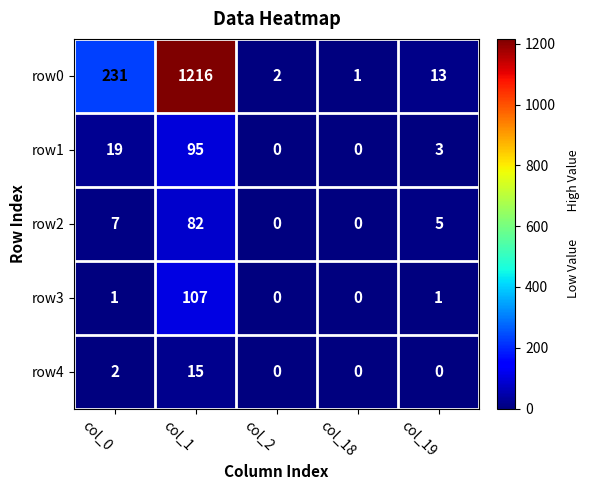

List the series in order of their peak value, lowest first.

row4, row2, row1, row3, row0